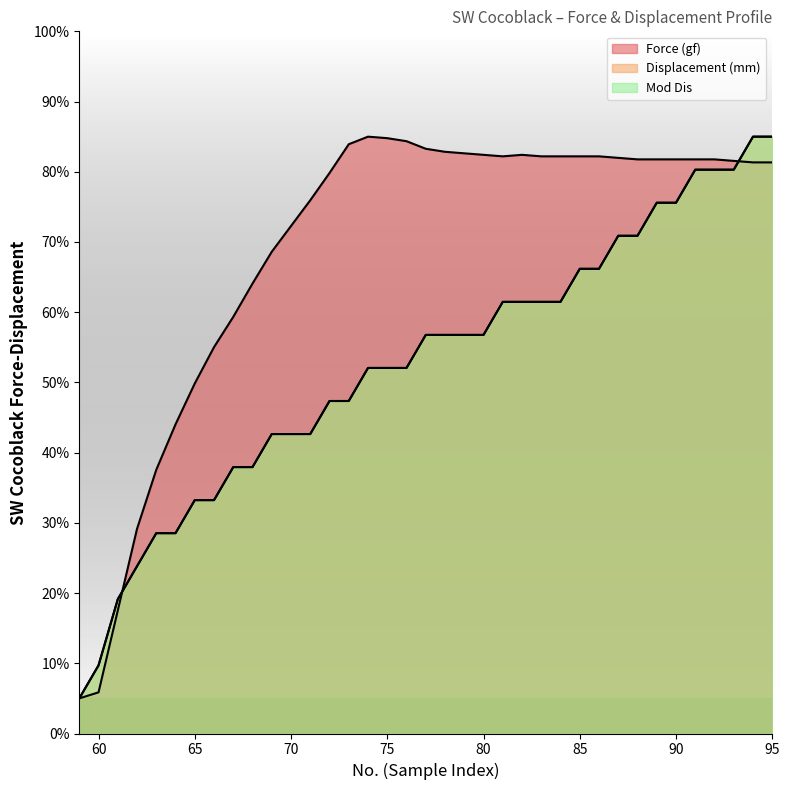

What are all the series names shown in the legend?

Force (gf), Displacement (mm), Mod Dis